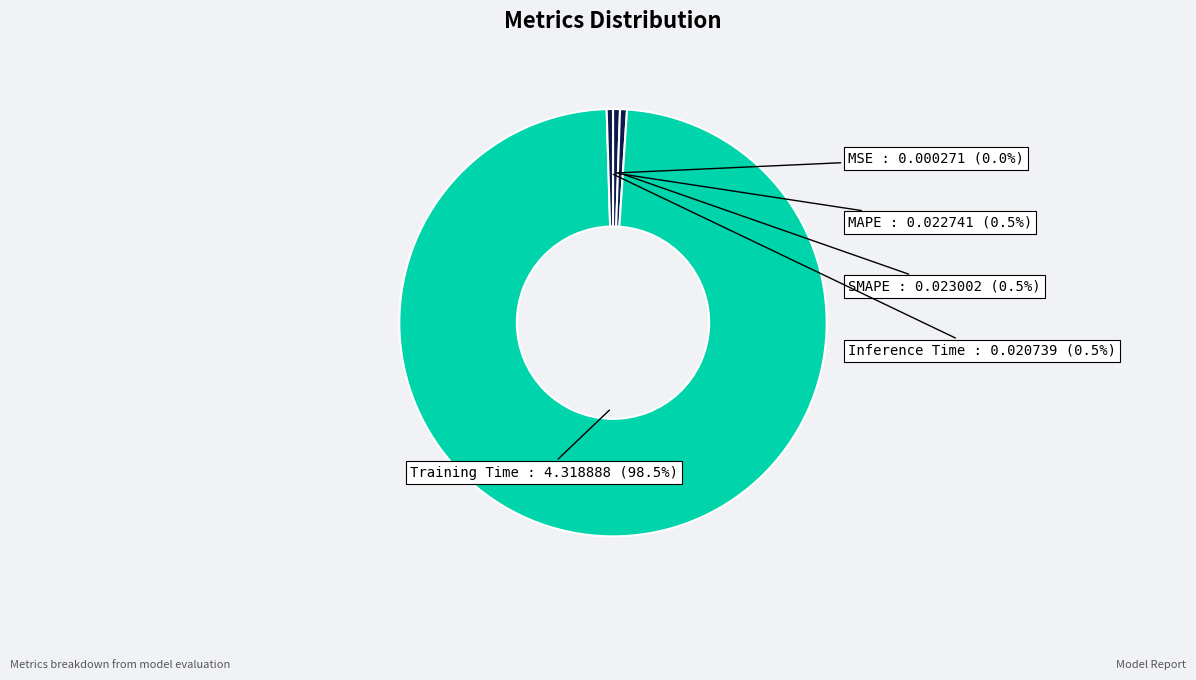

Which category has the biggest portion of the pie?

Training Time